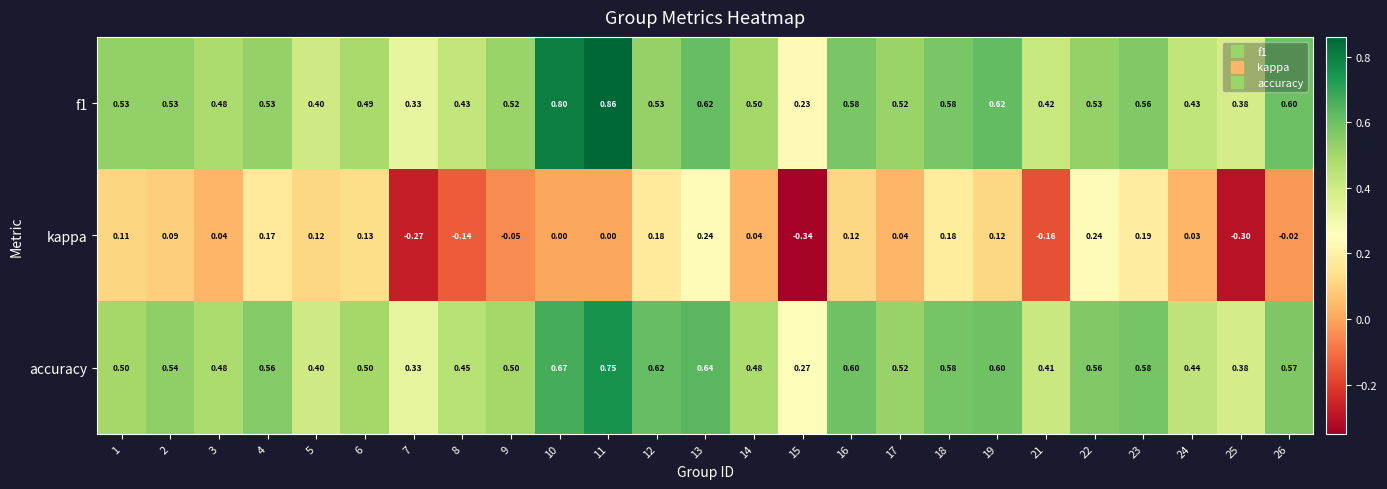

Count the number of categories in the chart.

25